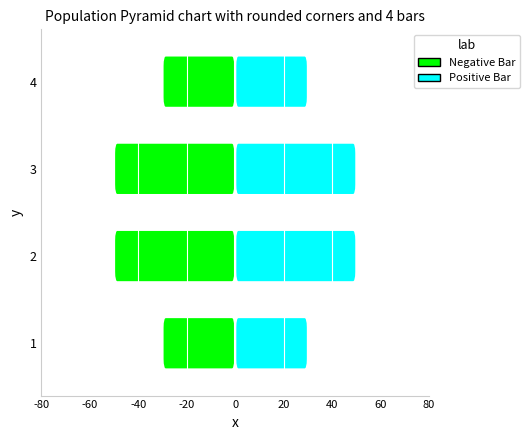

How many bars are there in each group?

2